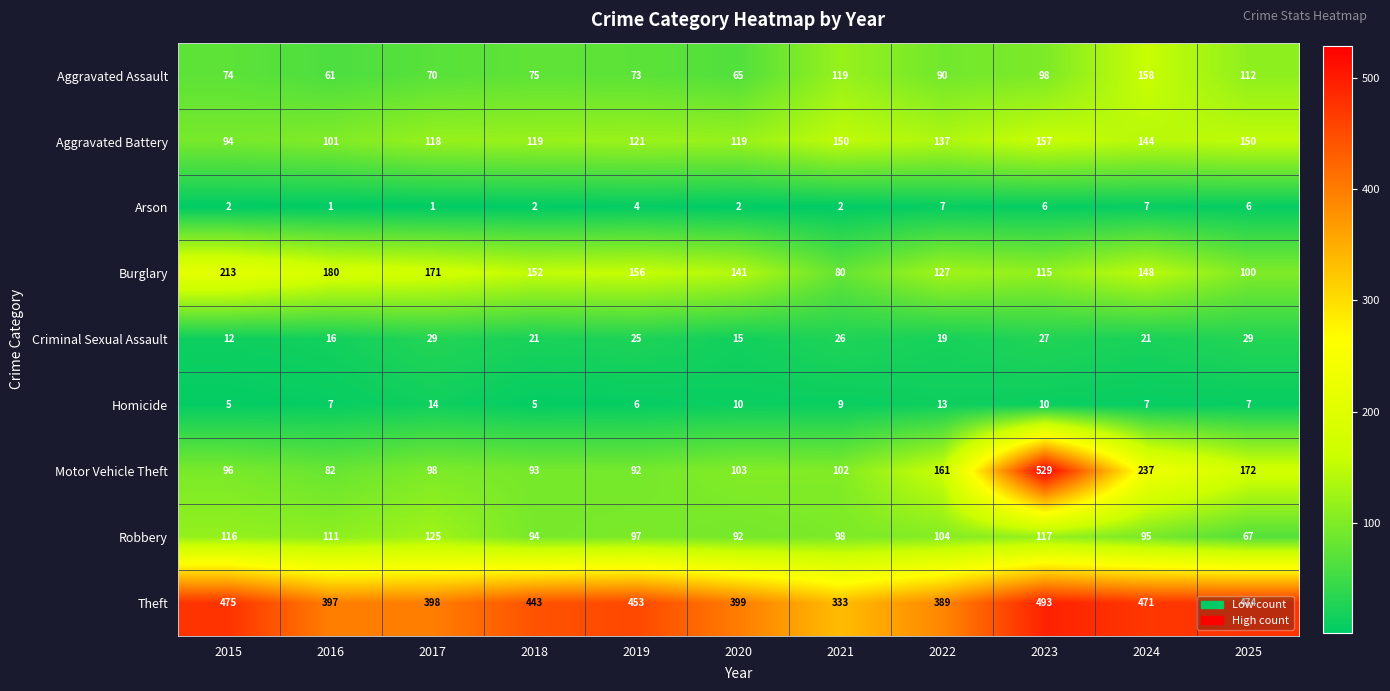

What is the spread (max minus min) of values at 2020?

397